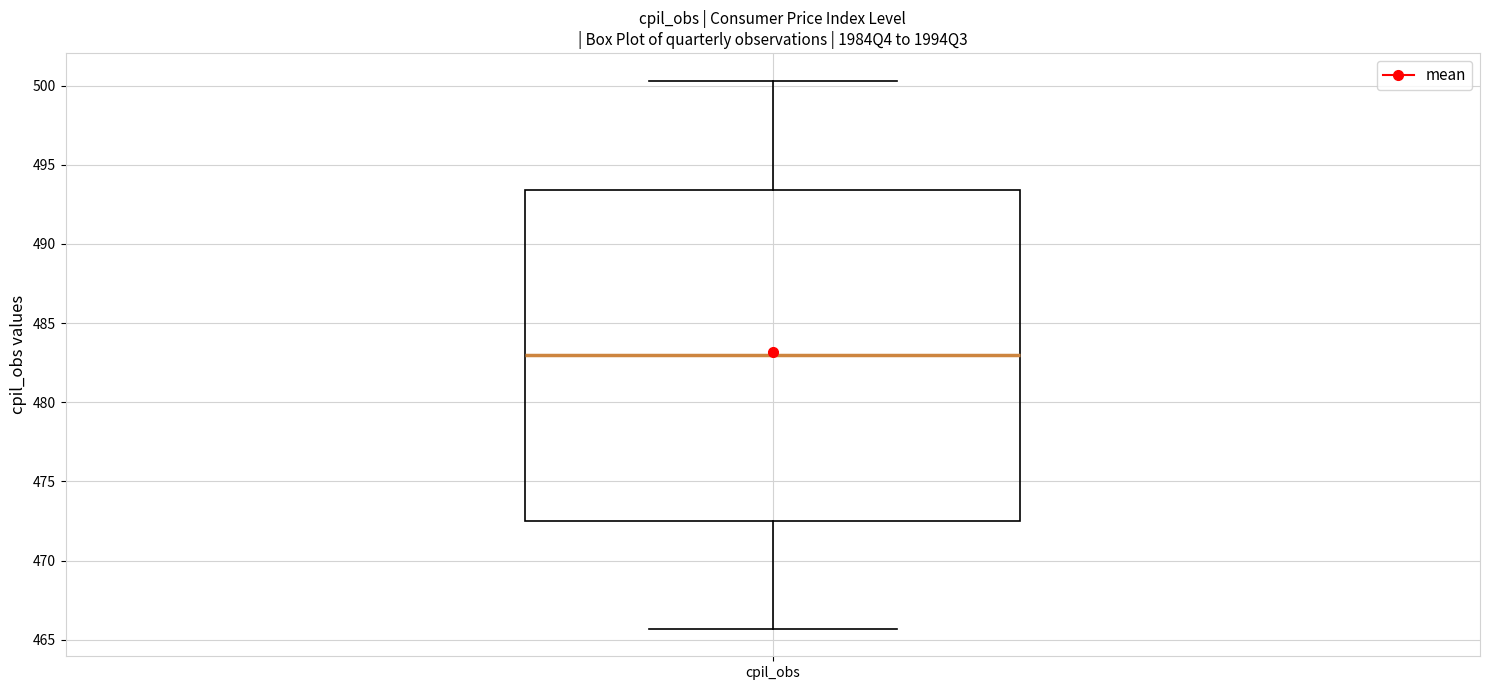

Transcribe this box plot: give where the median line is, the range the box spans, and where the two whiskers end, as read against the y-axis. The values are not printed on the chart, so give them approximately, as read against the axis.

median 483.0, box 472.5 to 493.5, whiskers 465.5 to 500.5